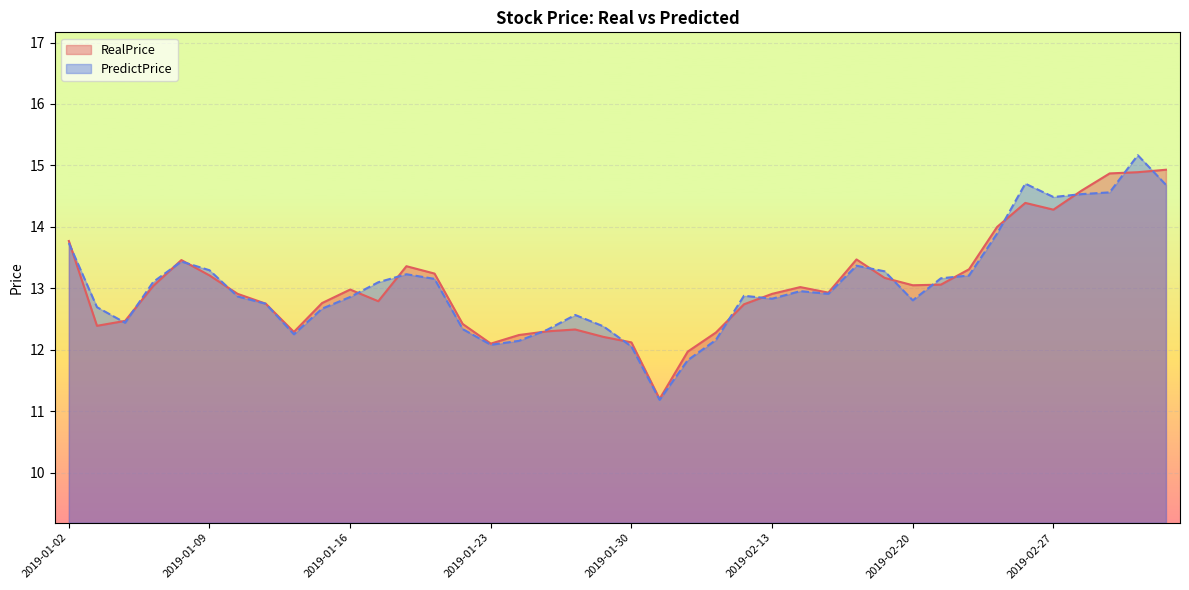

At which label does RealPrice reach its peak?

2019-03-05